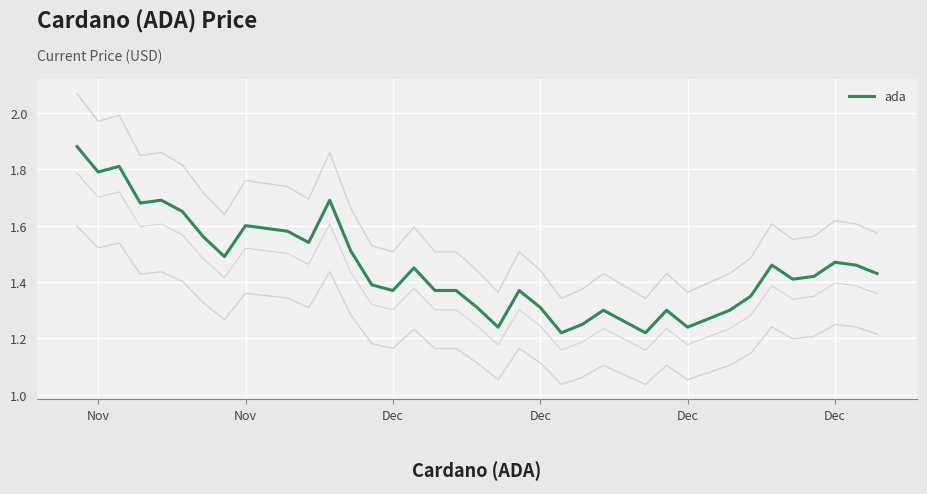

What is the difference between the maximum and minimum values?

0.7